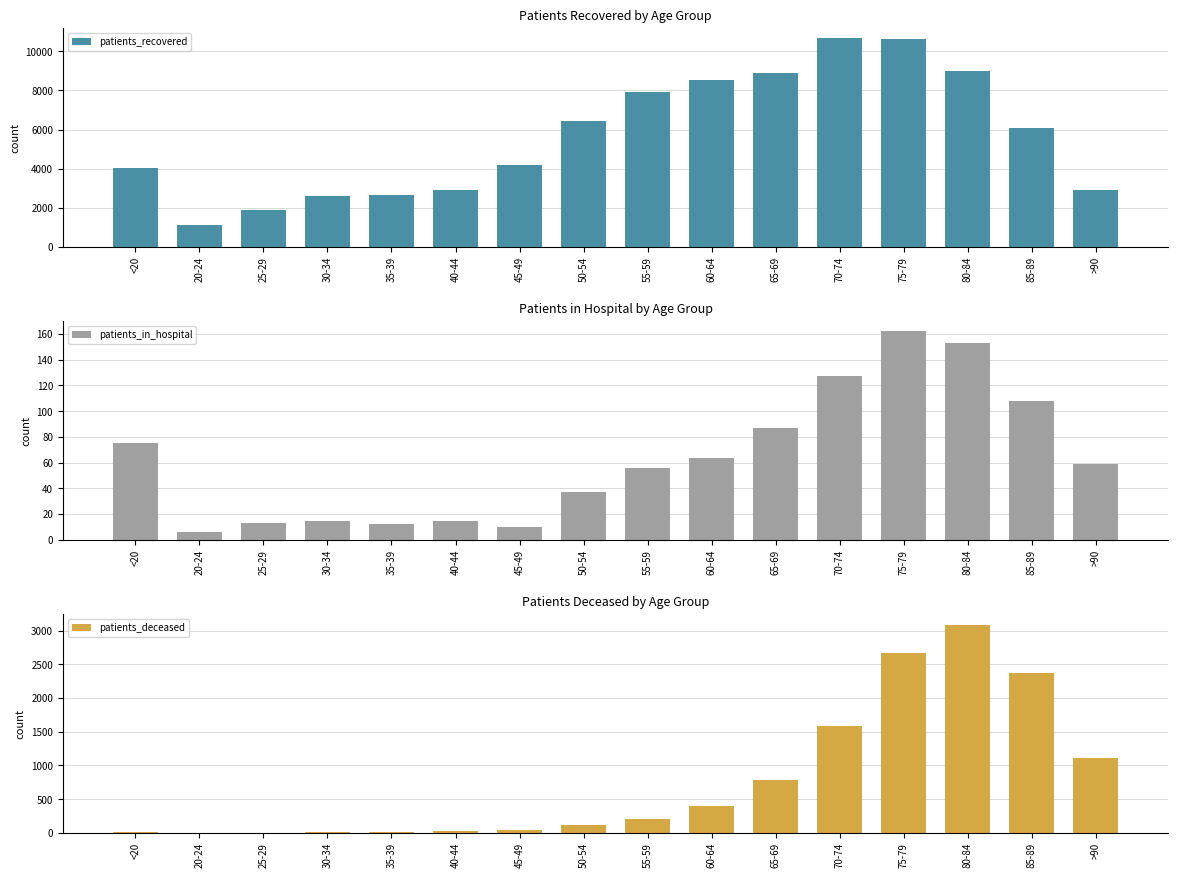

What is the total value across all series at 65-69?

9769